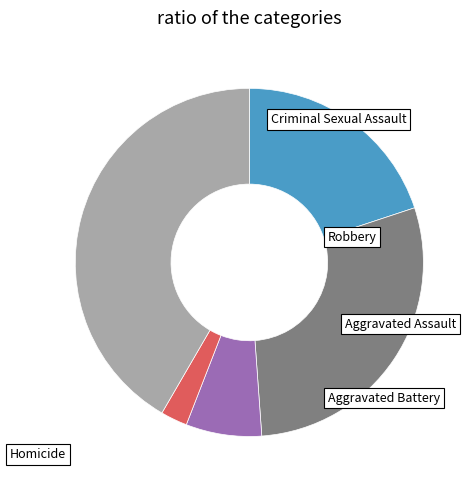

What is the ratio of the value at Aggravated Assault to the value at Homicide?

8.0